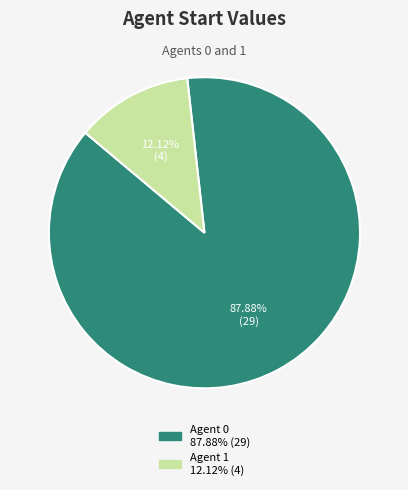

How many slices are in this pie chart?

2